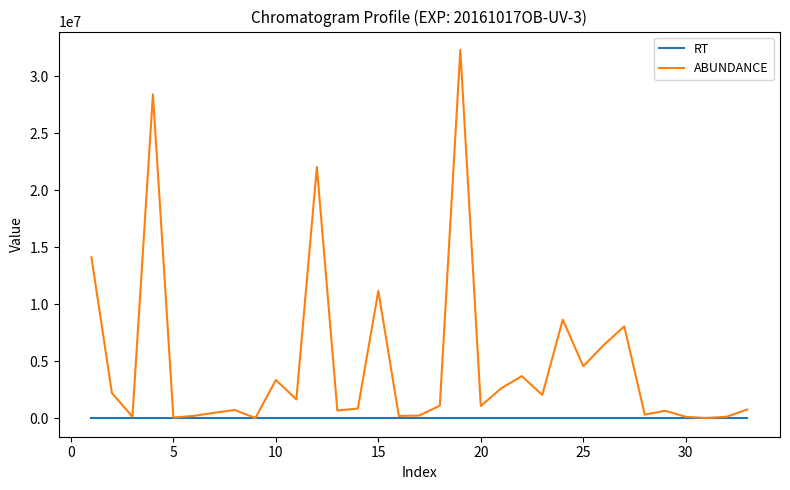

List the series in order of their overall mean, lowest first.

RT, ABUNDANCE